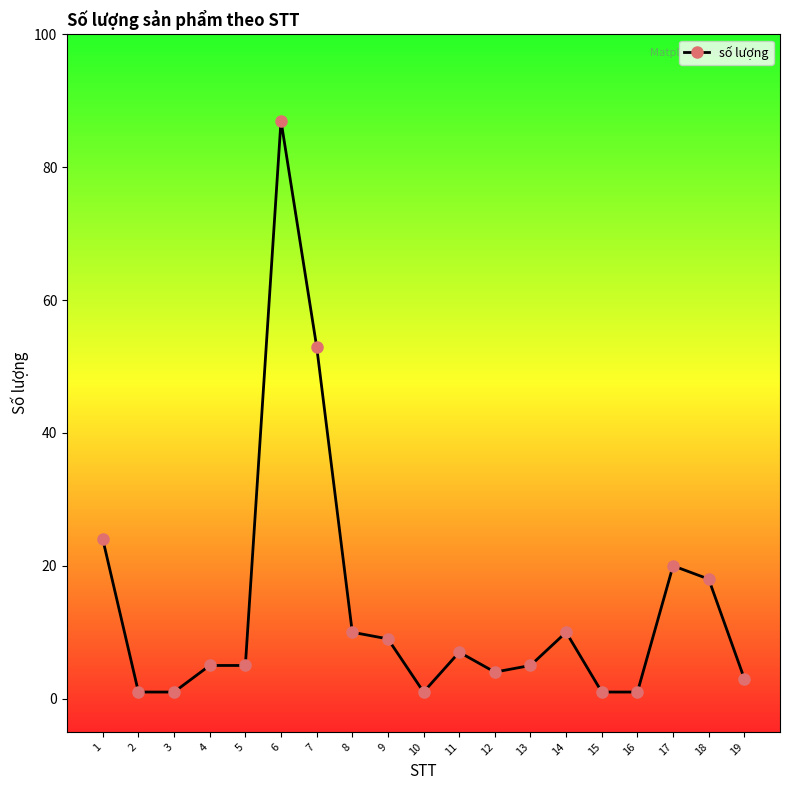

What is the average value?

14